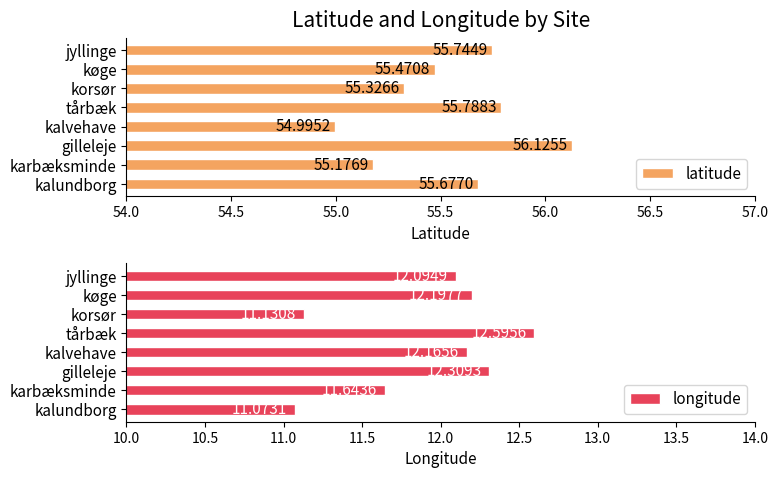

Rank the categories by latitude value from lowest to highest.

kalvehave, karbæksminde, korsør, køge, kalundborg, jyllinge, tårbæk, gilleleje